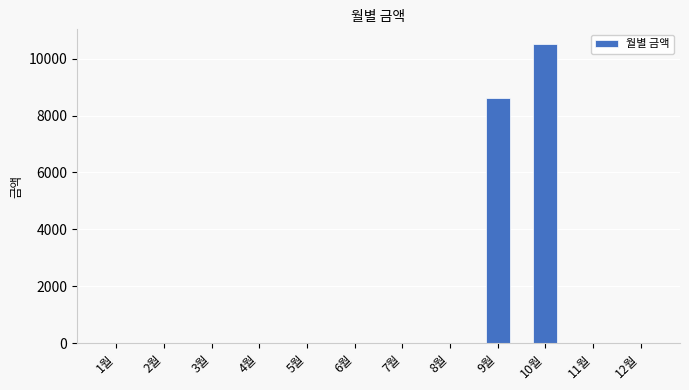

Reading right to left, extract all data points from this chart.

12월=0	11월=0	10월=10510	9월=8630	8월=0	7월=0	6월=0	5월=0	4월=0	3월=0	2월=0	1월=0